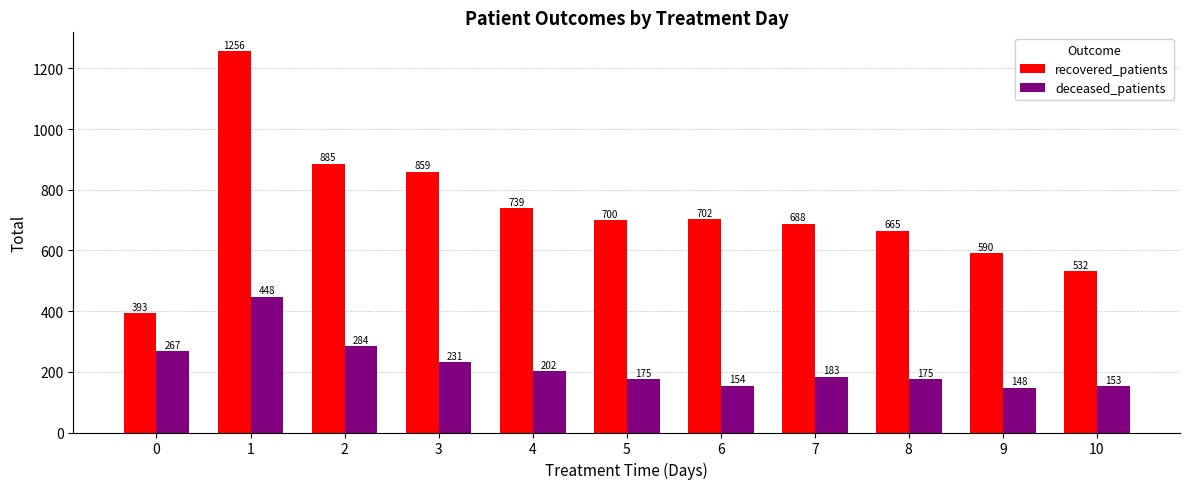

What is the average value of the deceased_patients series?

220